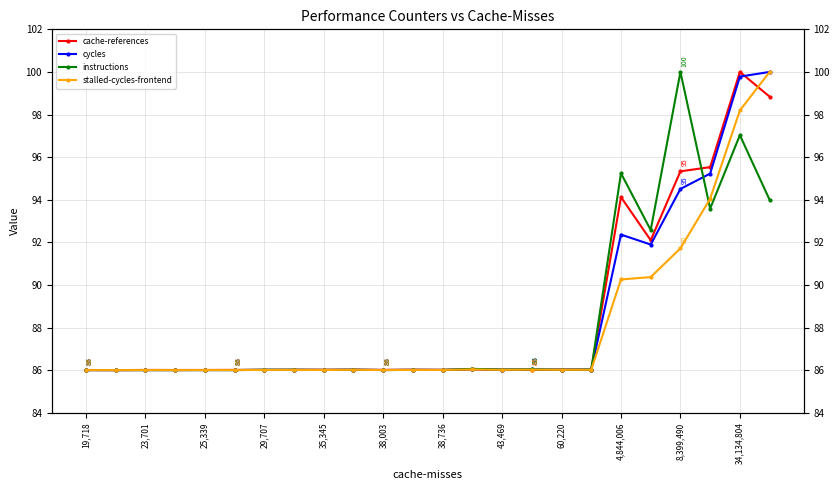

How many interior local peaks does the cycles series have?

7